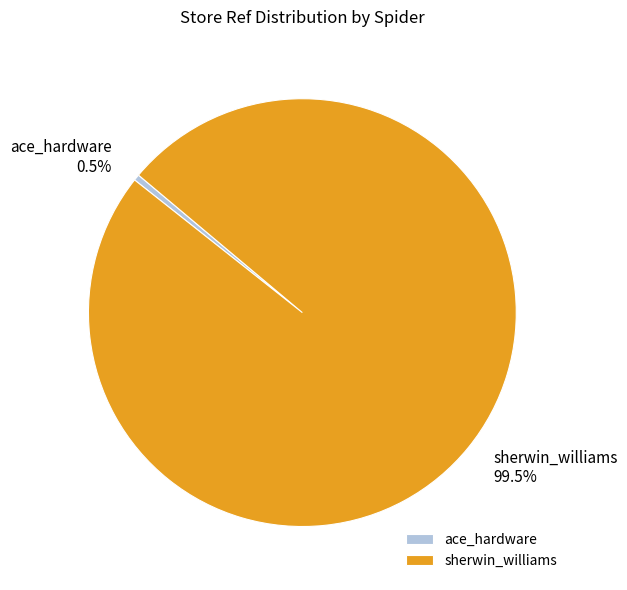

Rank the categories by value from lowest to highest.

ace_hardware, sherwin_williams